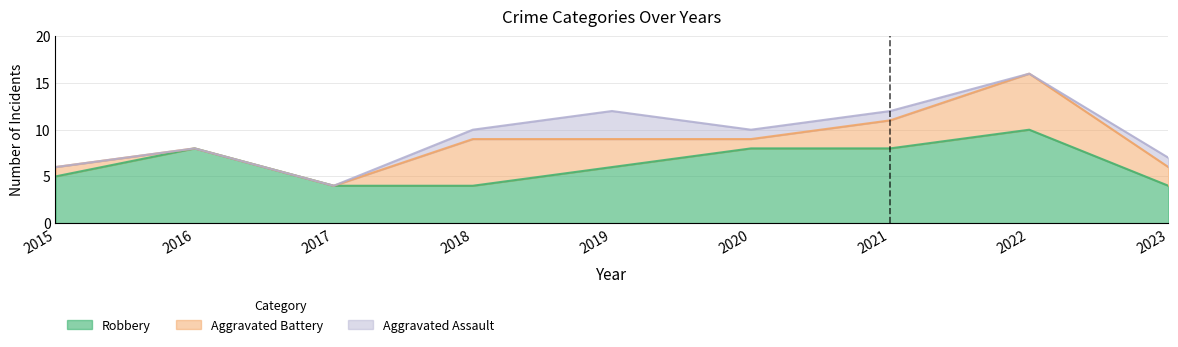

List the labels in order of Robbery value, largest first.

2022, 2016, 2020, 2021, 2019, 2015, 2017, 2018, 2023